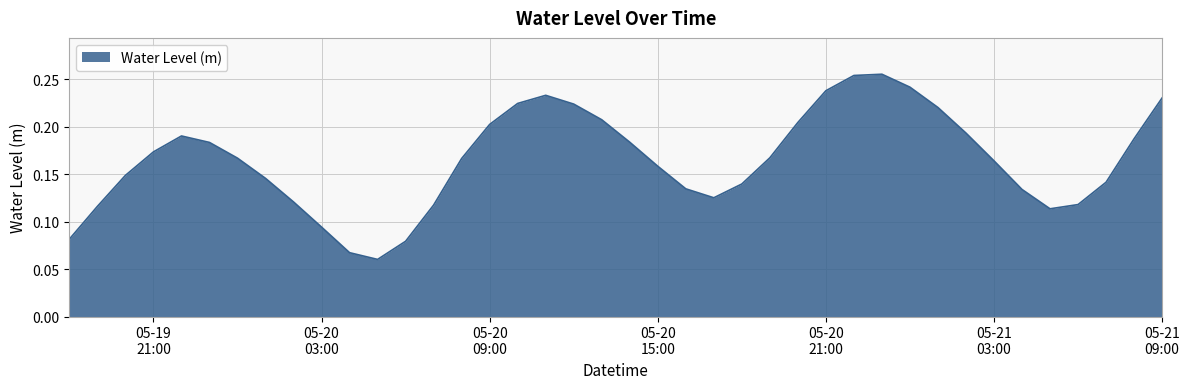

Rank the categories by value from highest to lowest.

2024-05-20 23:00:00, 2024-05-20 22:00:00, 2024-05-21 00:00:00, 2024-05-20 21:00:00, 2024-05-20 11:00:00, 2024-05-21 09:00:00, 2024-05-20 10:00:00, 2024-05-20 12:00:00, 2024-05-21 01:00:00, 2024-05-20 13:00:00, 2024-05-20 20:00:00, 2024-05-20 09:00:00, 2024-05-21 02:00:00, 2024-05-19 22:00:00, 2024-05-21 08:00:00, 2024-05-20 14:00:00, 2024-05-19 23:00:00, 2024-05-19 21:00:00, 2024-05-20 19:00:00, 2024-05-20 00:00:00, 2024-05-20 08:00:00, 2024-05-21 03:00:00, 2024-05-20 15:00:00, 2024-05-19 20:00:00, 2024-05-20 01:00:00, 2024-05-21 07:00:00, 2024-05-20 18:00:00, 2024-05-20 16:00:00, 2024-05-21 04:00:00, 2024-05-20 17:00:00, 2024-05-20 02:00:00, 2024-05-21 06:00:00, 2024-05-20 07:00:00, 2024-05-19 19:00:00, 2024-05-21 05:00:00, 2024-05-20 03:00:00, 2024-05-19 18:00:00, 2024-05-20 06:00:00, 2024-05-20 04:00:00, 2024-05-20 05:00:00